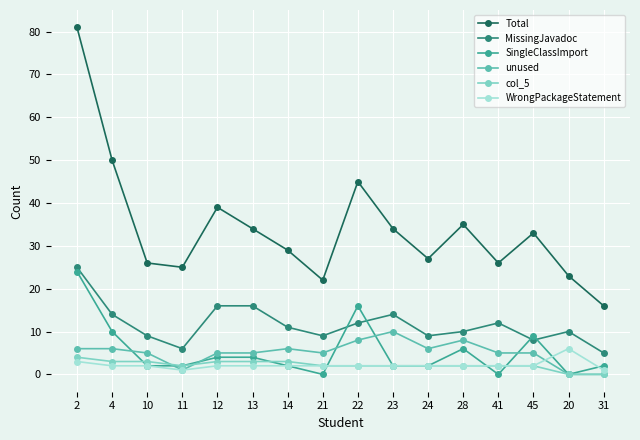

What is the approximate value of MissingJavadoc at 28?

10